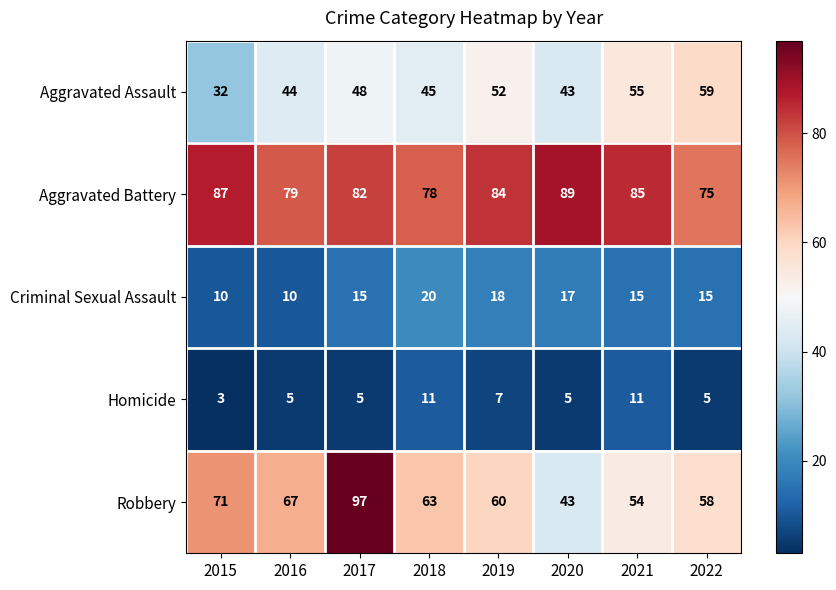

Where is Aggravated Assault nearest to the value 45?

2018